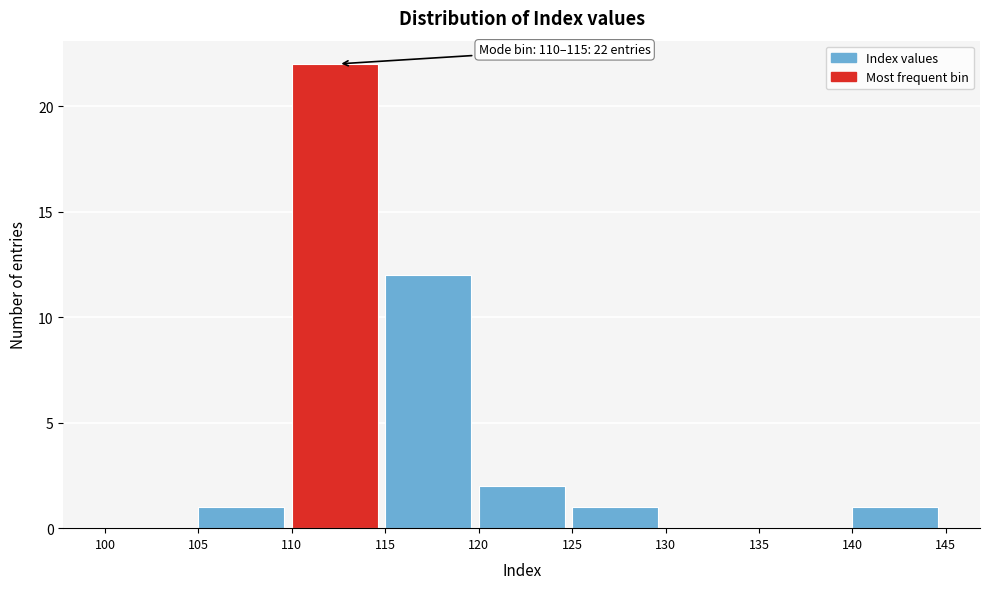

Which range on the x-axis has the tallest bar?

110 to 115